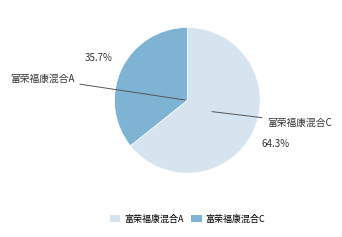

Is 富荣福康混合A the majority of the pie?

Yes